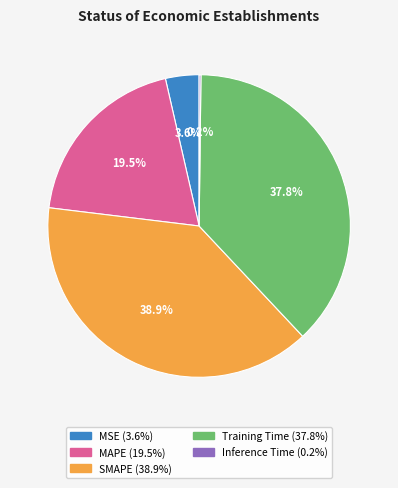

The MAPE slice represents 25% of the pie. True or false?

False